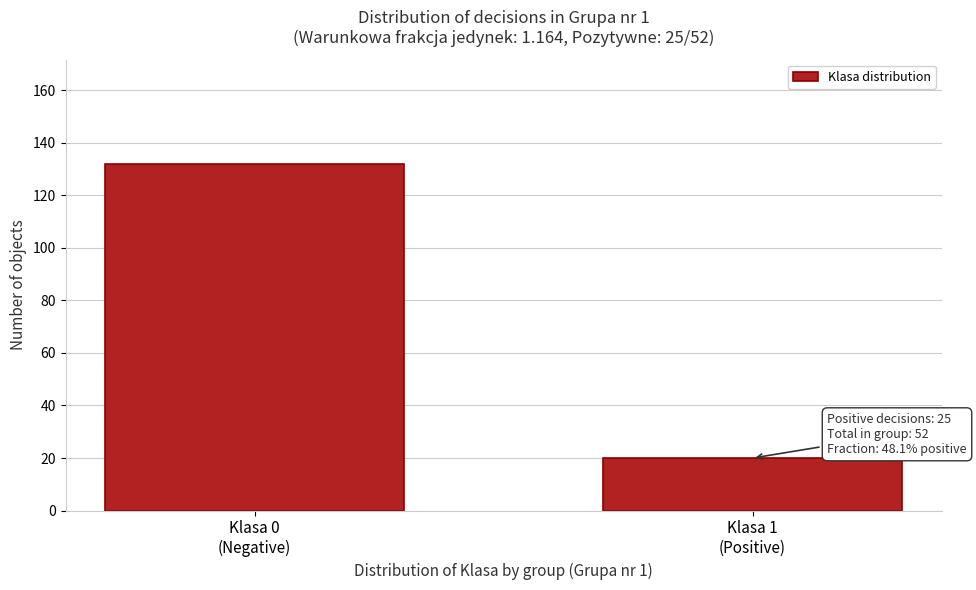

Reading right to left, extract all data points from this chart.

20	132